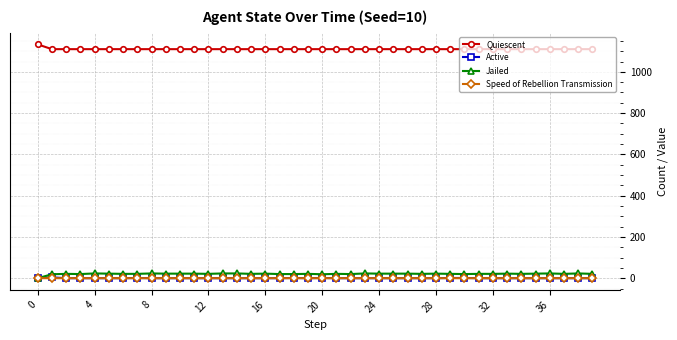

True or false: Active has more than 0 points higher than both neighbors.

True